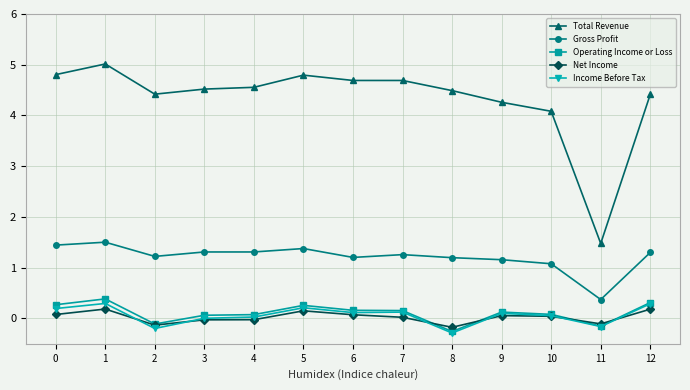

Is the value of Gross Profit at 0 greater than the value of Operating Income or Loss at 4?

Yes